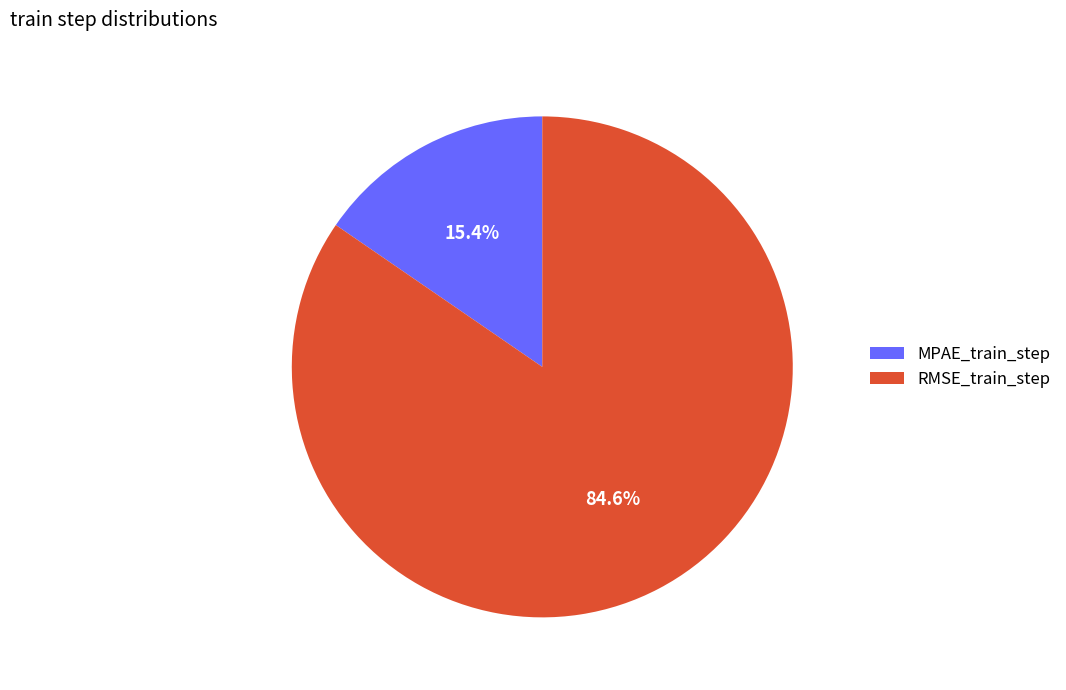

Count the number of slices in the pie.

2